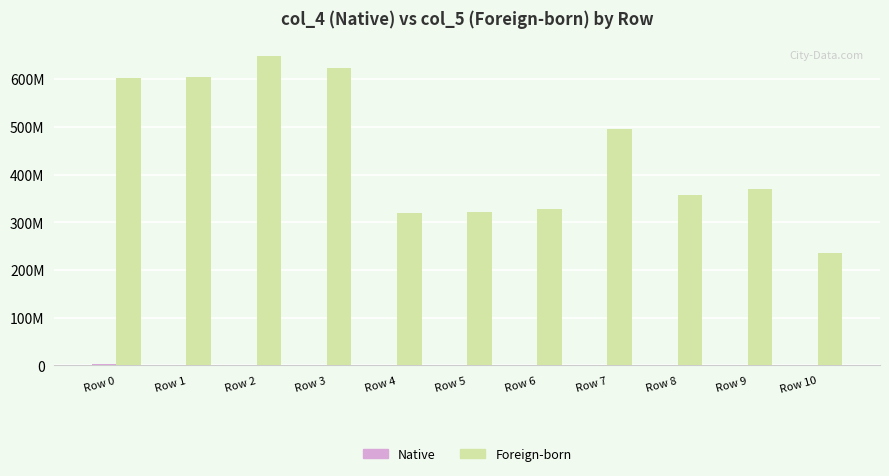

Which series changed the most between Row 8 and Row 10?

Foreign-born